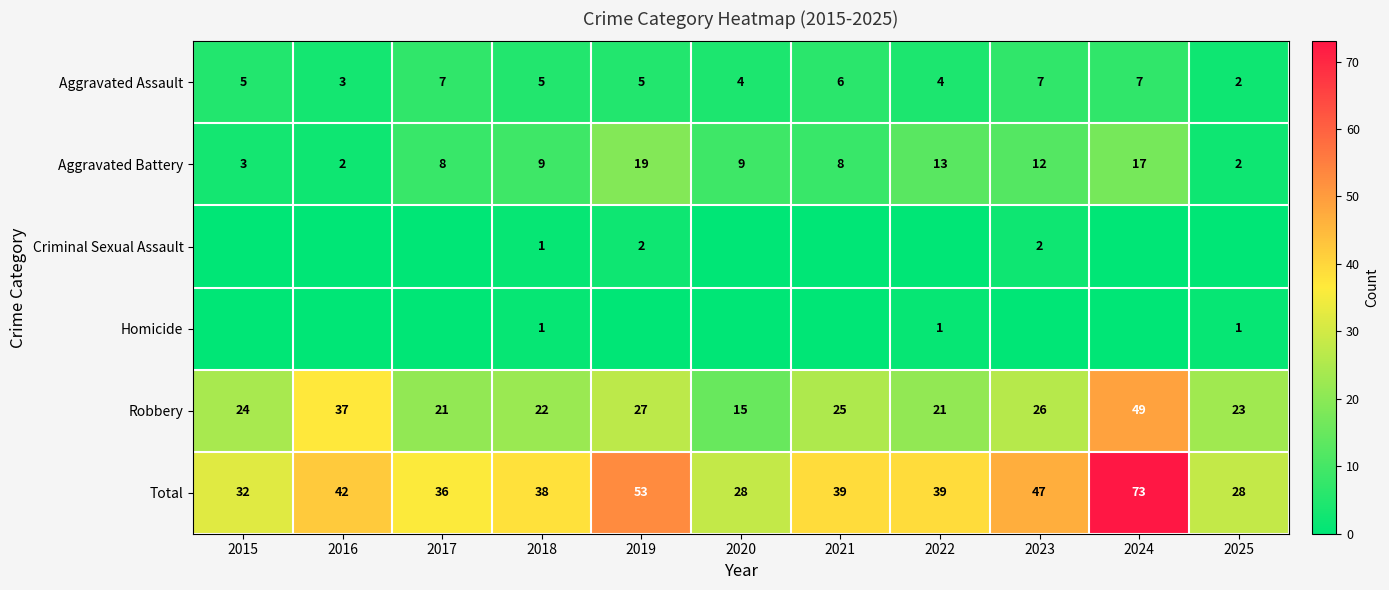

Is the value of Aggravated Assault at 2017 greater than the value of Robbery at 2024?

No